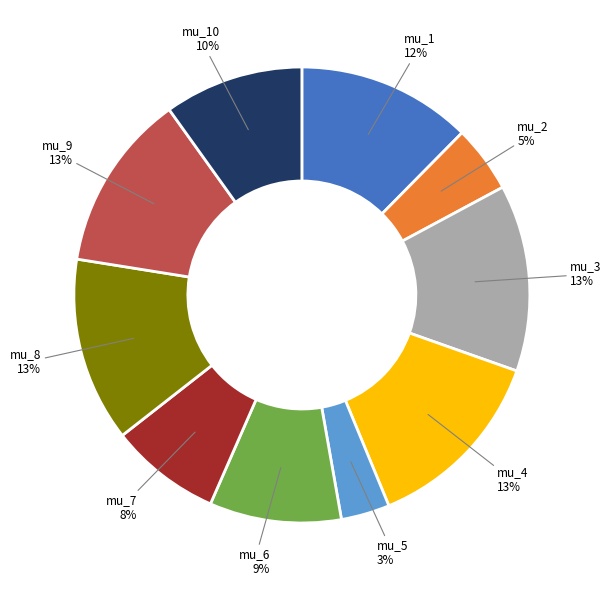

To the nearest percent, what is the difference between the largest and smallest slice percentages?

10%